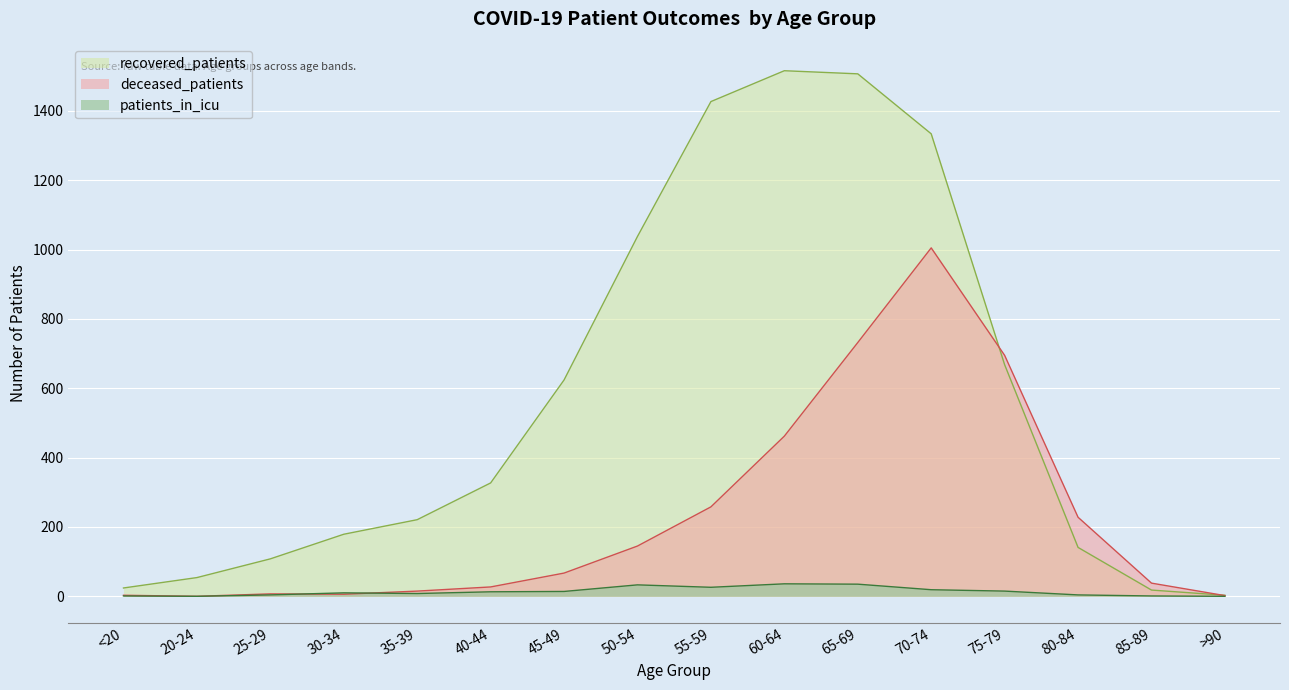

What is the label of the 16th point from the right?

<20